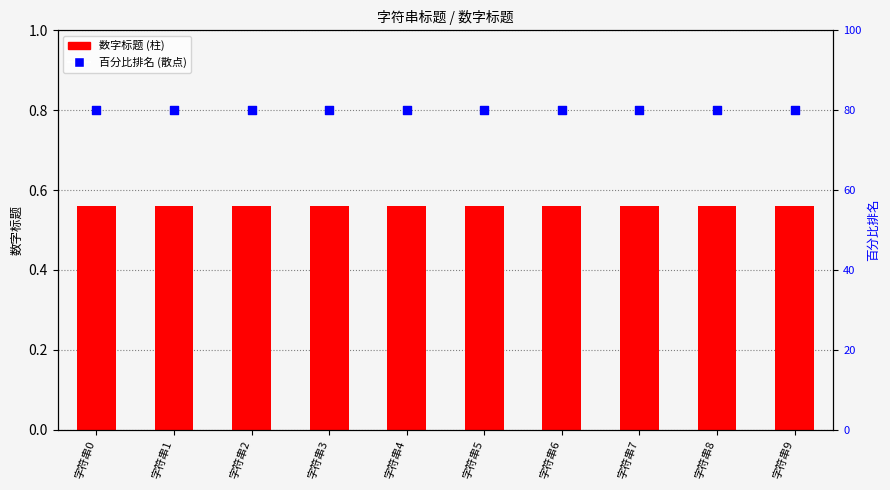

Which series has the widest spread of Y values?

数字标题